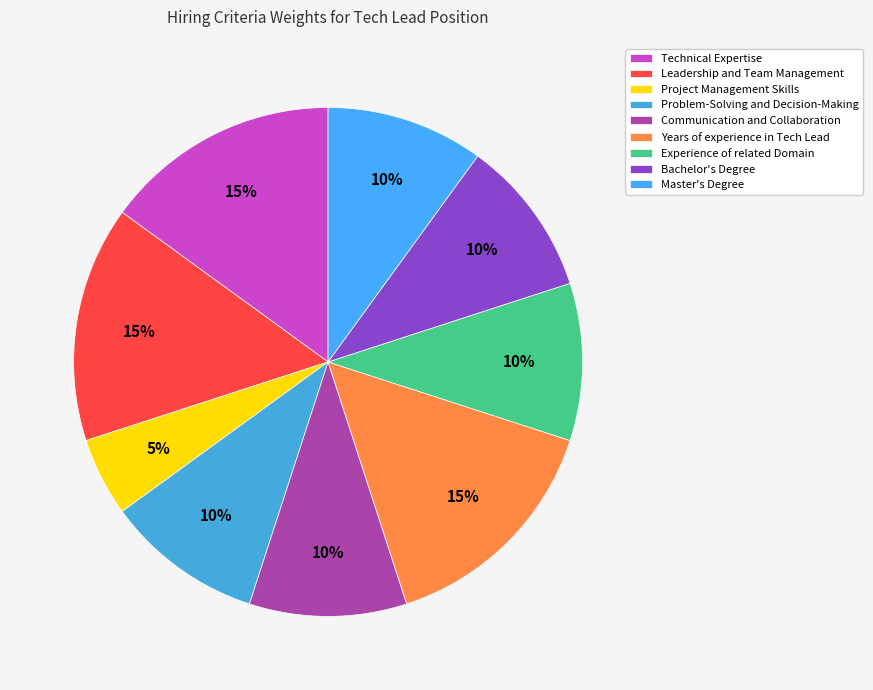

To the nearest percent, what is the difference between the Master's Degree and Leadership and Team Management slice percentages?

5%